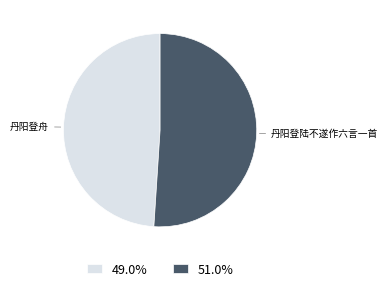

Do 49.0% and 51.0% together represent more than half of the pie?

Yes